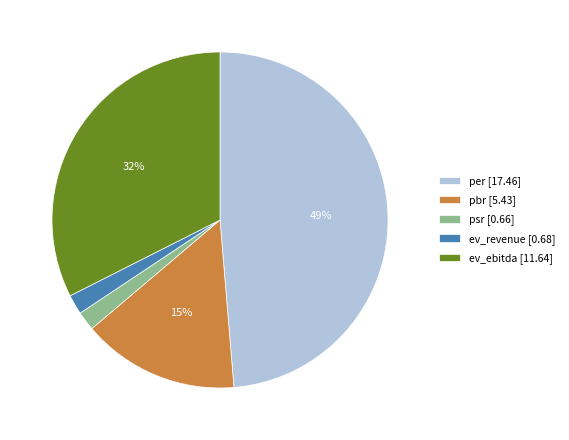

Between ev_ebitda [11.64] and psr [0.66], which is larger?

ev_ebitda [11.64]